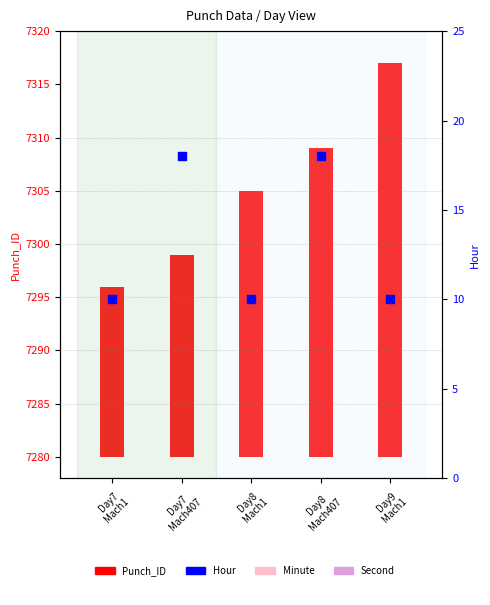

What are all the series names shown in the legend?

Punch_ID, Minute, Second, Hour